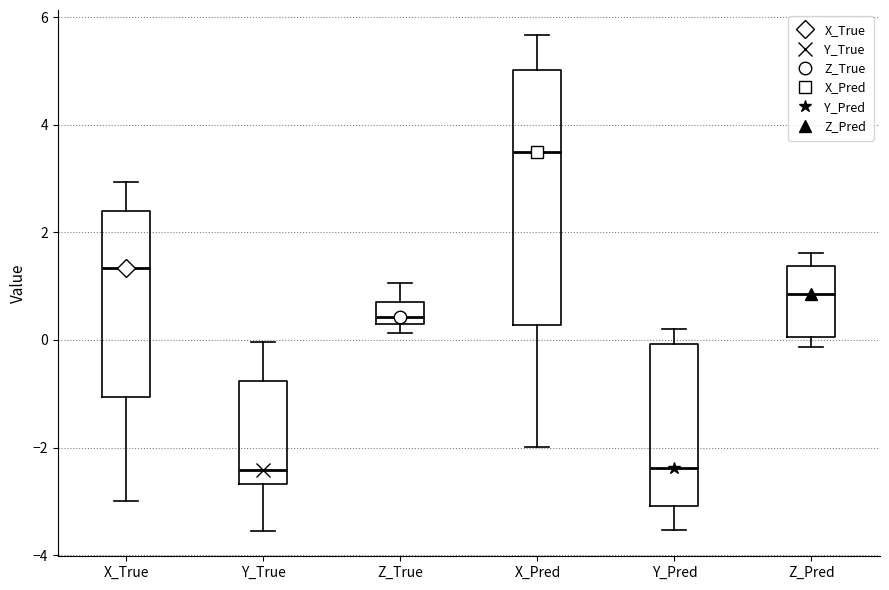

Reading left to right, transcribe this box plot: for each box, give where its median line is, the range the box spans, and where its two whiskers end, as read against the y-axis. The values are not printed on the chart, so give them approximately, as read against the axis.

X_True: median 1.4, box -1.0 to 2.4, whiskers -3.0 to 3.0
Y_True: median -2.4, box -2.6 to -0.8, whiskers -3.6 to 0.0
Z_True: median 0.4 (just above the box's lower edge), box 0.4 to 0.8, whiskers 0.2 to 1.0
X_Pred: median 3.6, box 0.2 to 5.0, whiskers -2.0 to 5.6
Y_Pred: median -2.4, box -3.0 to 0.0, whiskers -3.6 to 0.2
Z_Pred: median 0.8, box 0.0 to 1.4, whiskers -0.2 to 1.6